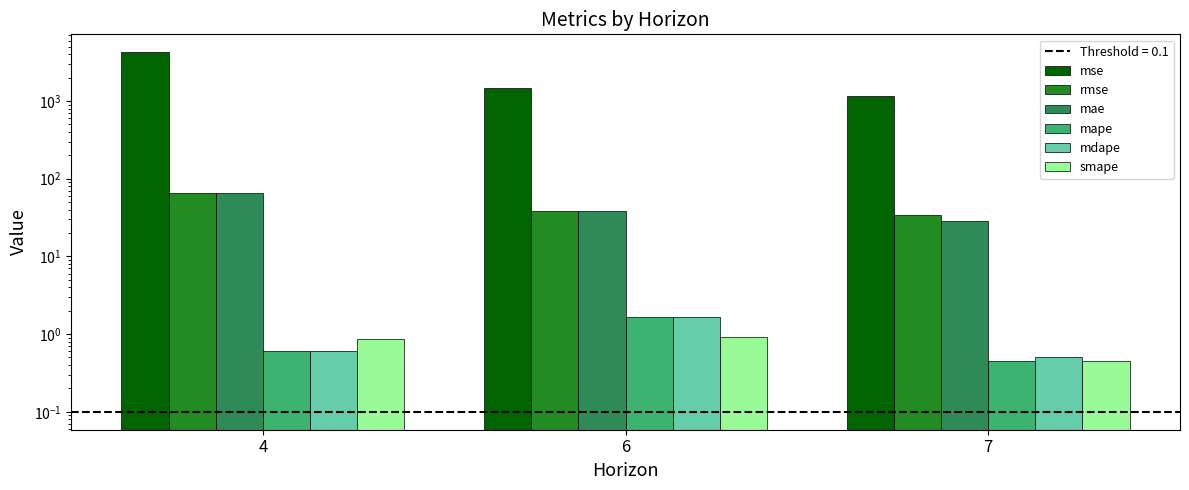

How many bars are there in each group?

6